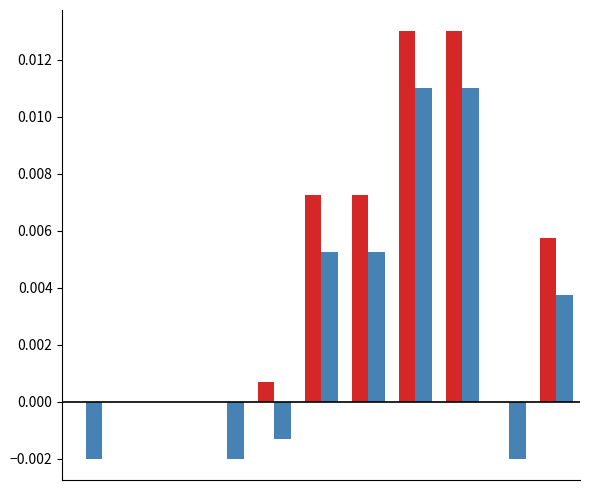

Does the chart contain stacked bars?

No